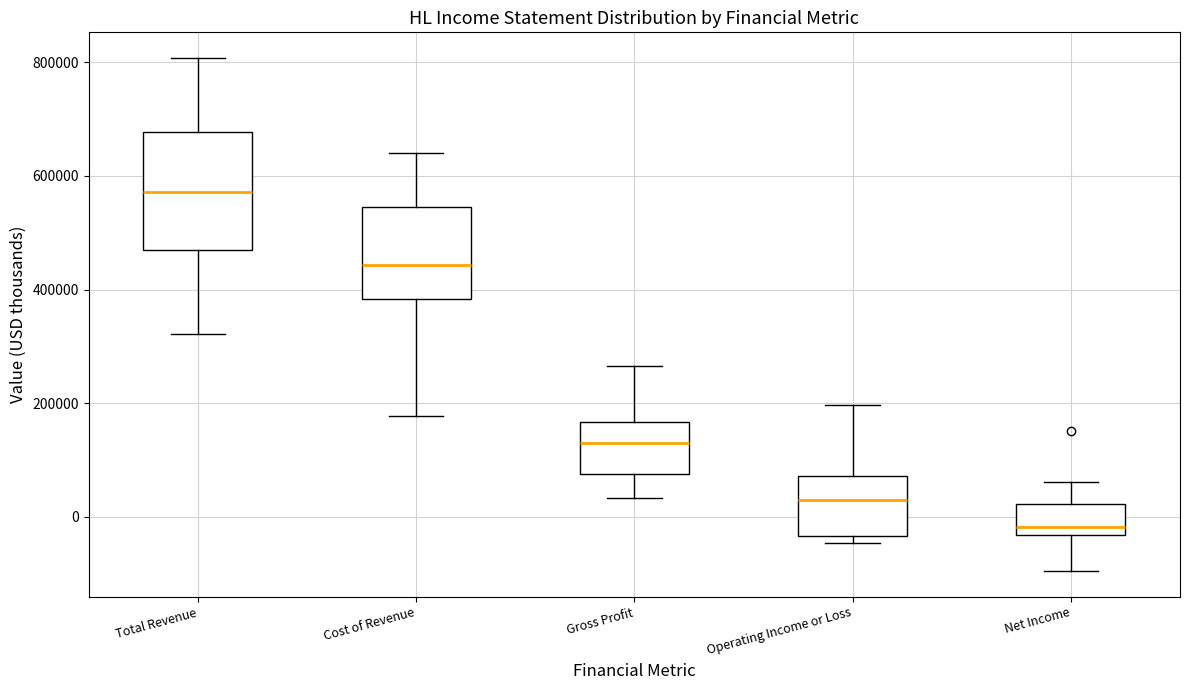

Where does the upper whisker of the box for Cost of Revenue end on the y-axis? The values are not printed on the chart, so give them approximately, as read against the axis.

640000